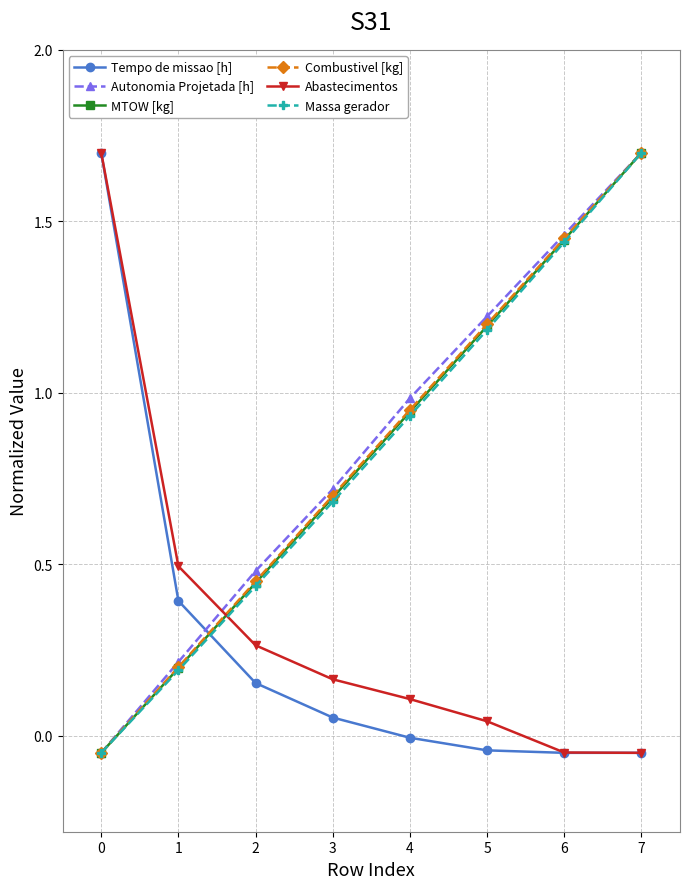

Between 3 and 4, which series saw the biggest shift?

Autonomia Projetada [h]